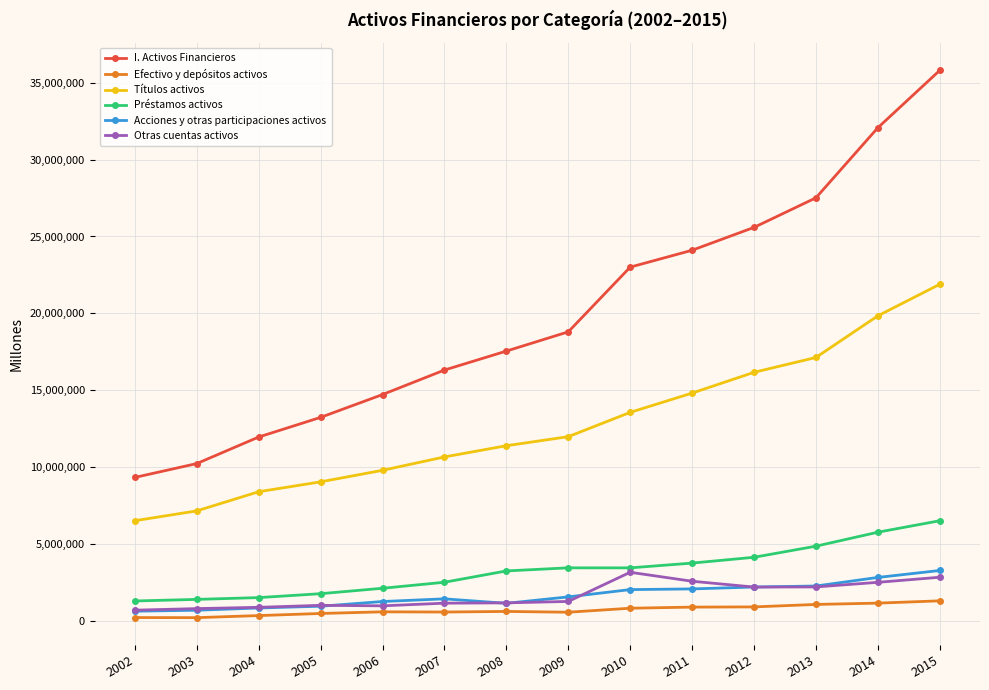

Is the value of Efectivo y depósitos activos at 2015 greater than the value of Acciones y otras participaciones activos at 2005?

Yes